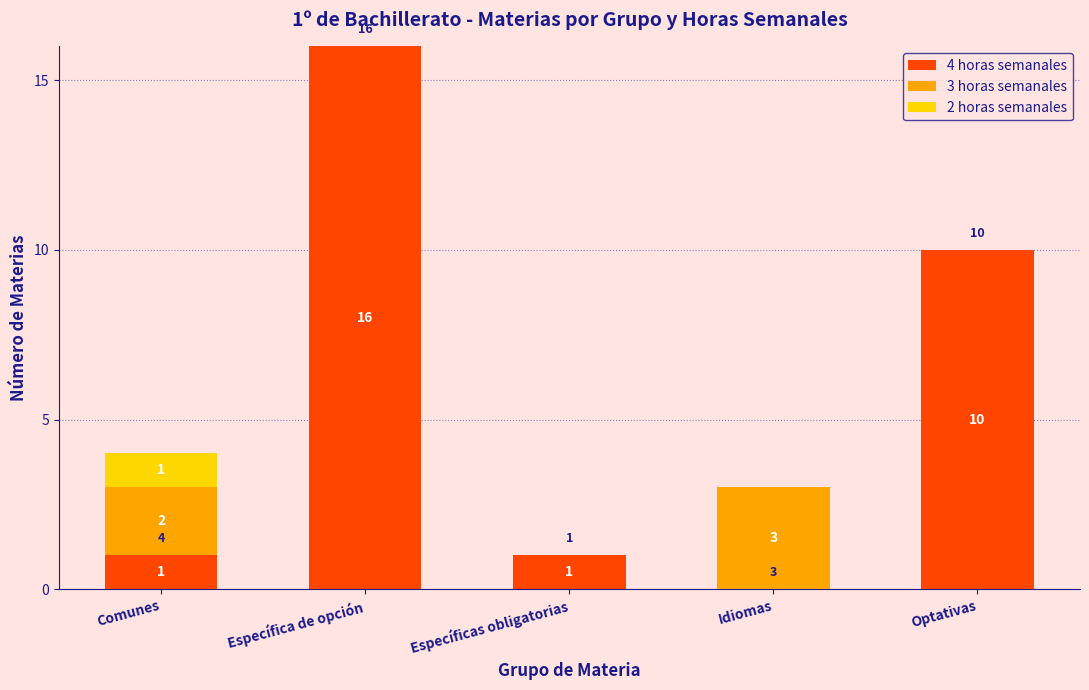

At which category is the sum across all series the highest?

Específica de opción